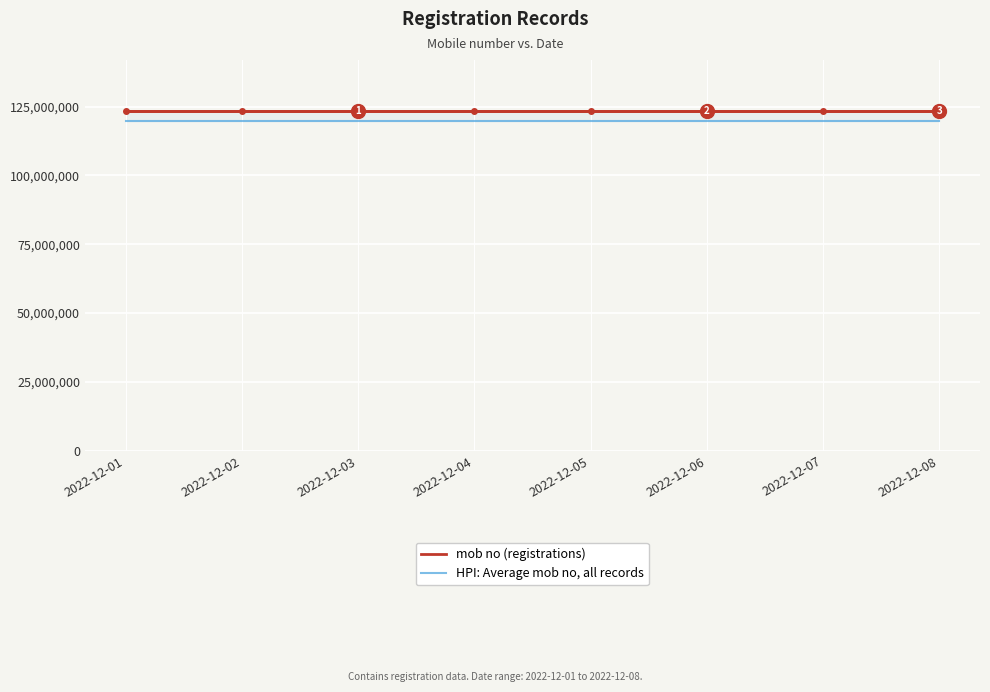

List the series in order of their peak value, lowest first.

HPI: Average mob no, all records, mob no (registrations)